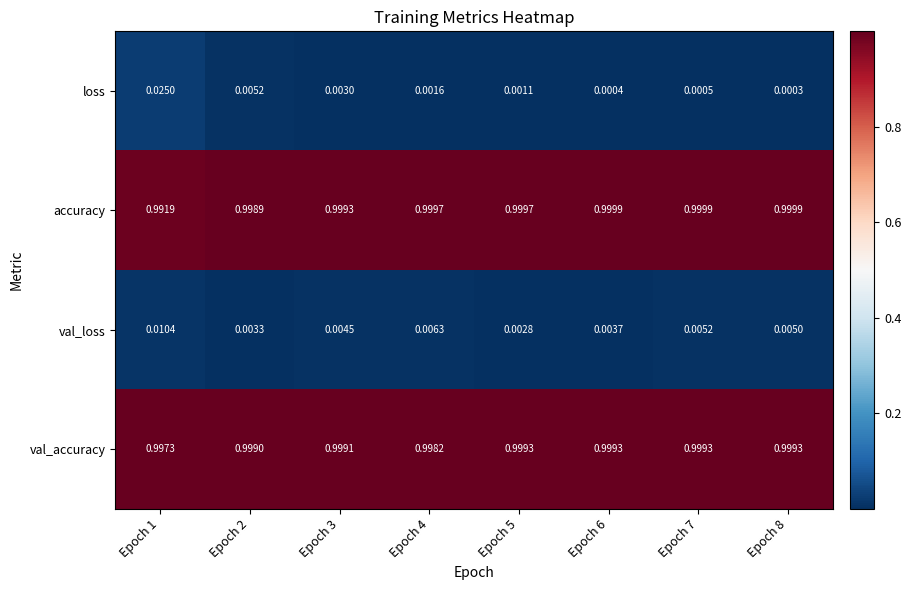

Which series has the largest total across all categories?

val_accuracy